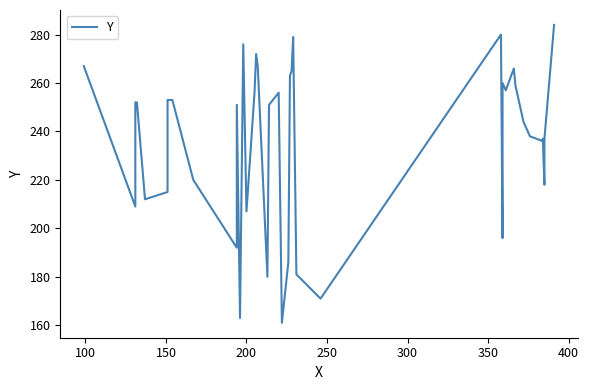

How many values are below 251?

19